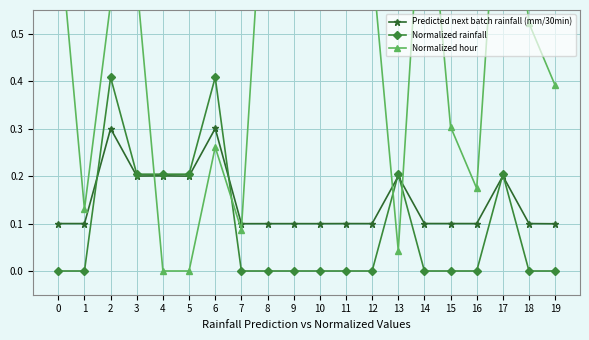

Which category has the highest value in the Predicted next batch rainfall (mm/30min) series?

6